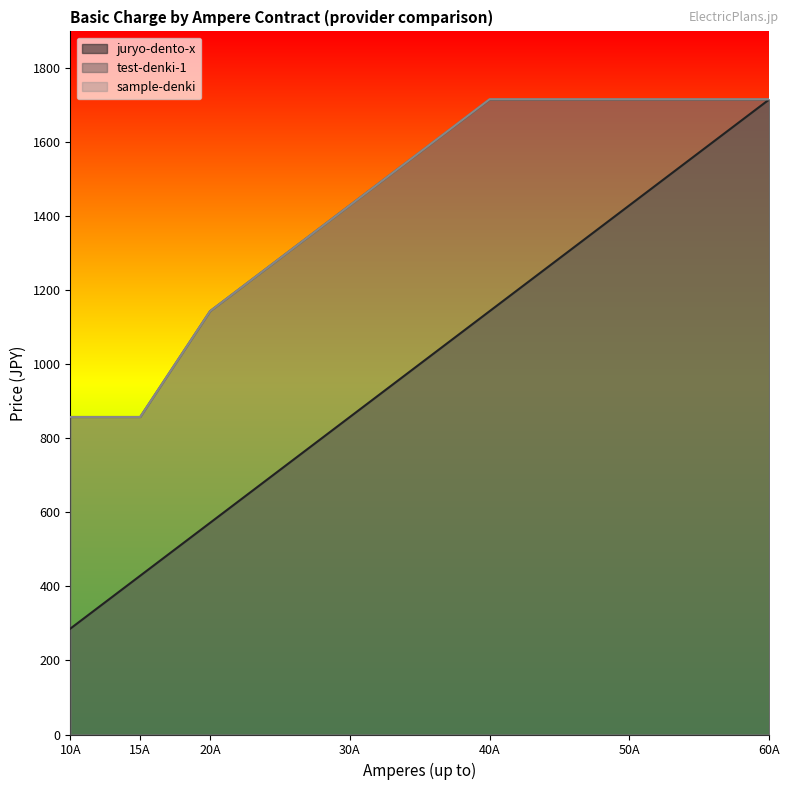

What is the maximum value for sample-denki?

1716.8